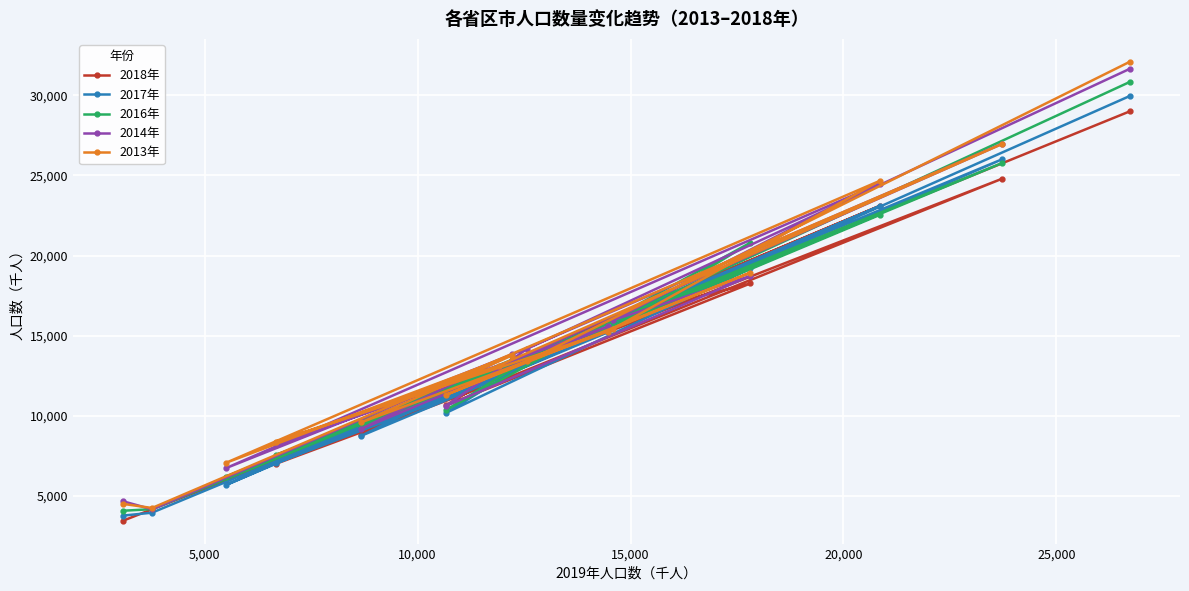

What is the minimum value shown in the chart?

3452